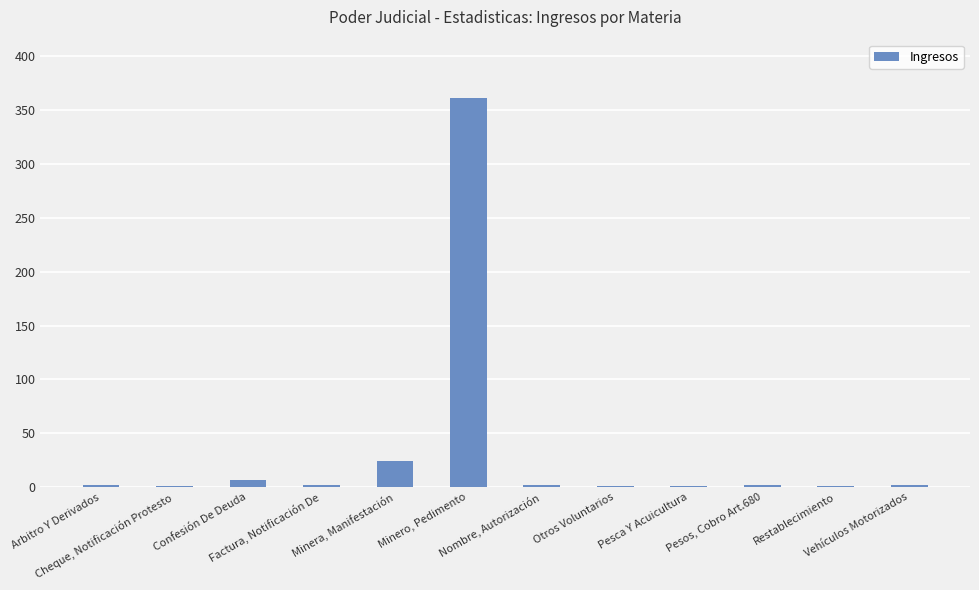

How many data points does each series have?

12